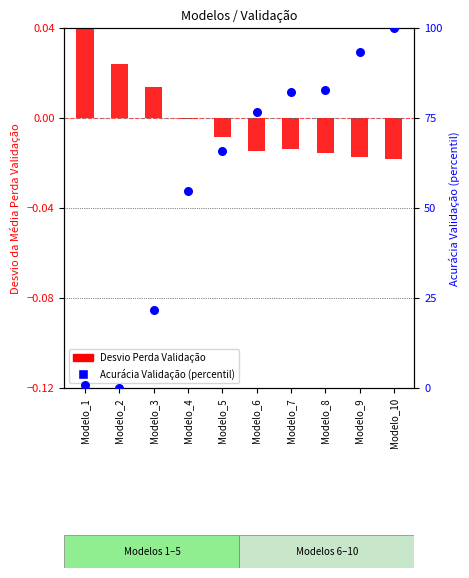

Which series has the largest total across all categories?

Média Acurácia Validação